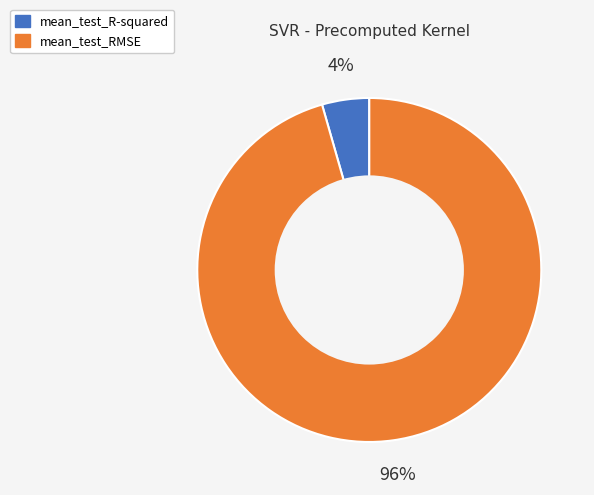

Rank the categories by value from highest to lowest.

mean_test_RMSE, mean_test_R-squared